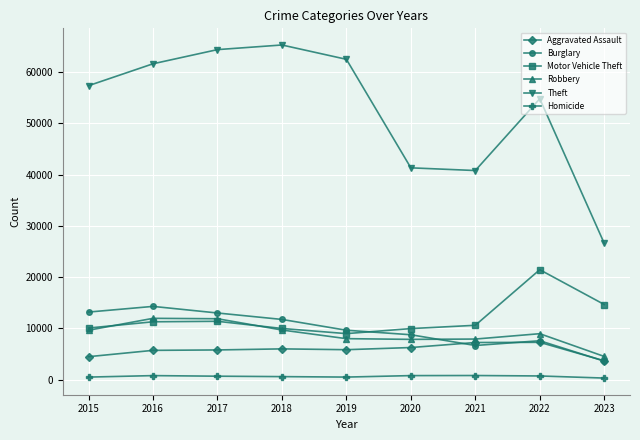

What is the highest value of the Aggravated Assault series?

7277